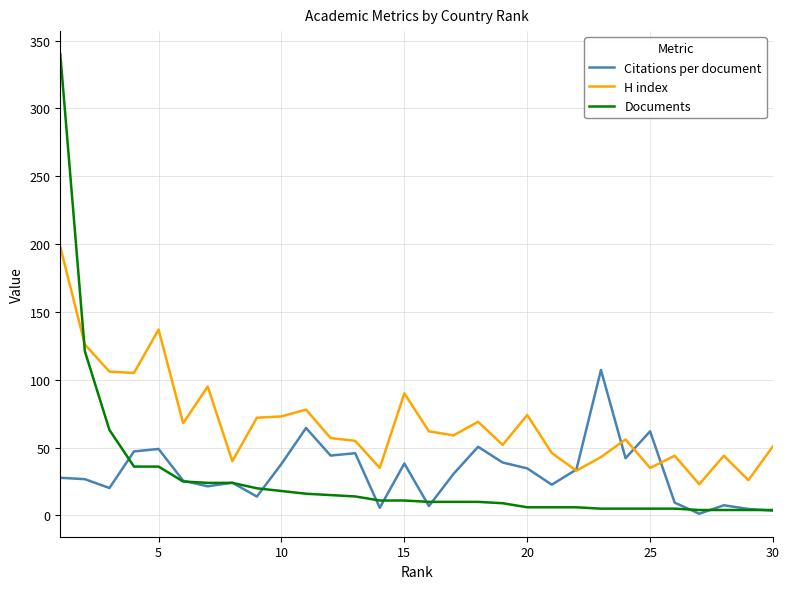

What is the greatest value displayed?

340.0